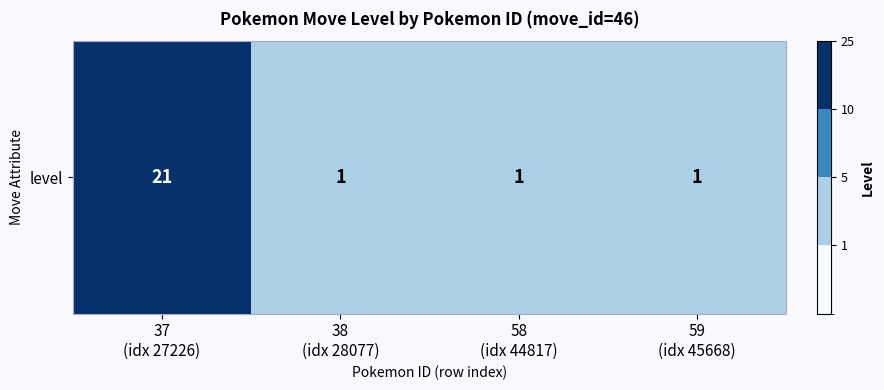

List the labels in order of value, largest first.

37
(idx 27226), 38
(idx 28077), 58
(idx 44817), 59
(idx 45668)